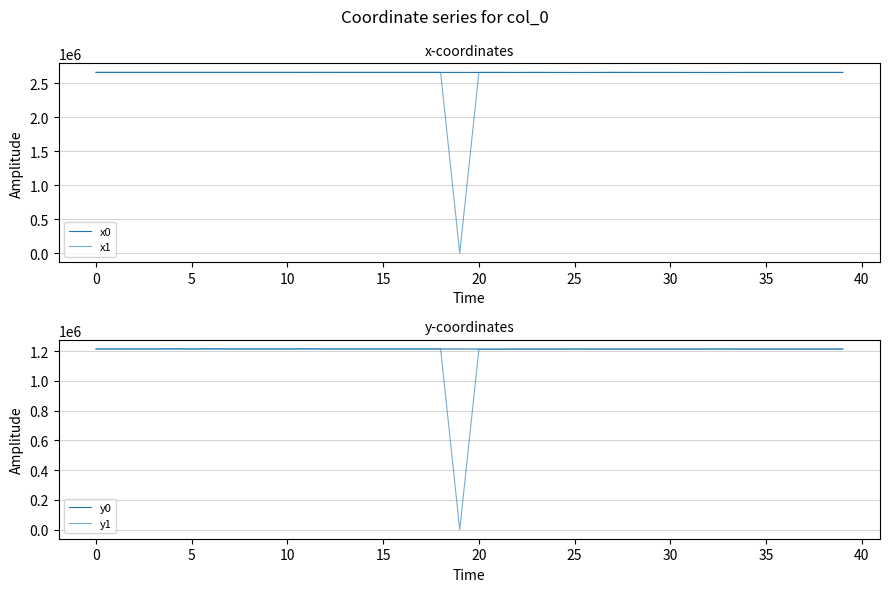

At which label does x1 reach its peak?

10